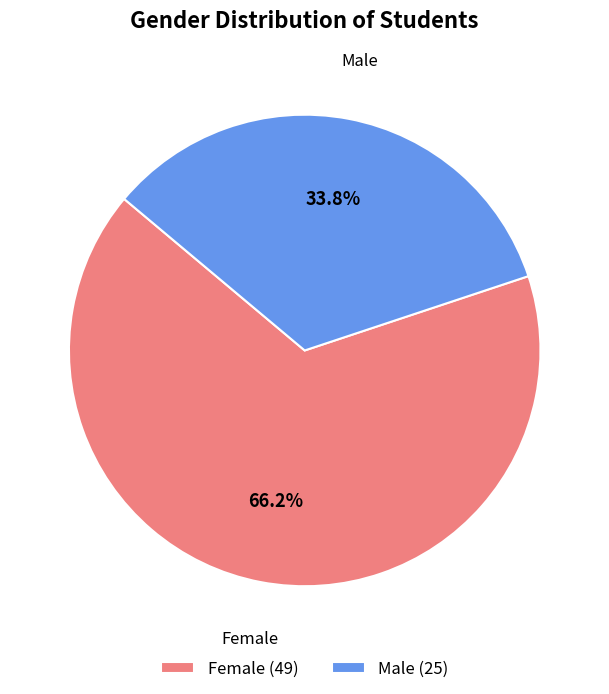

To the nearest percent, what is the combined percentage of Male and Female?

100%